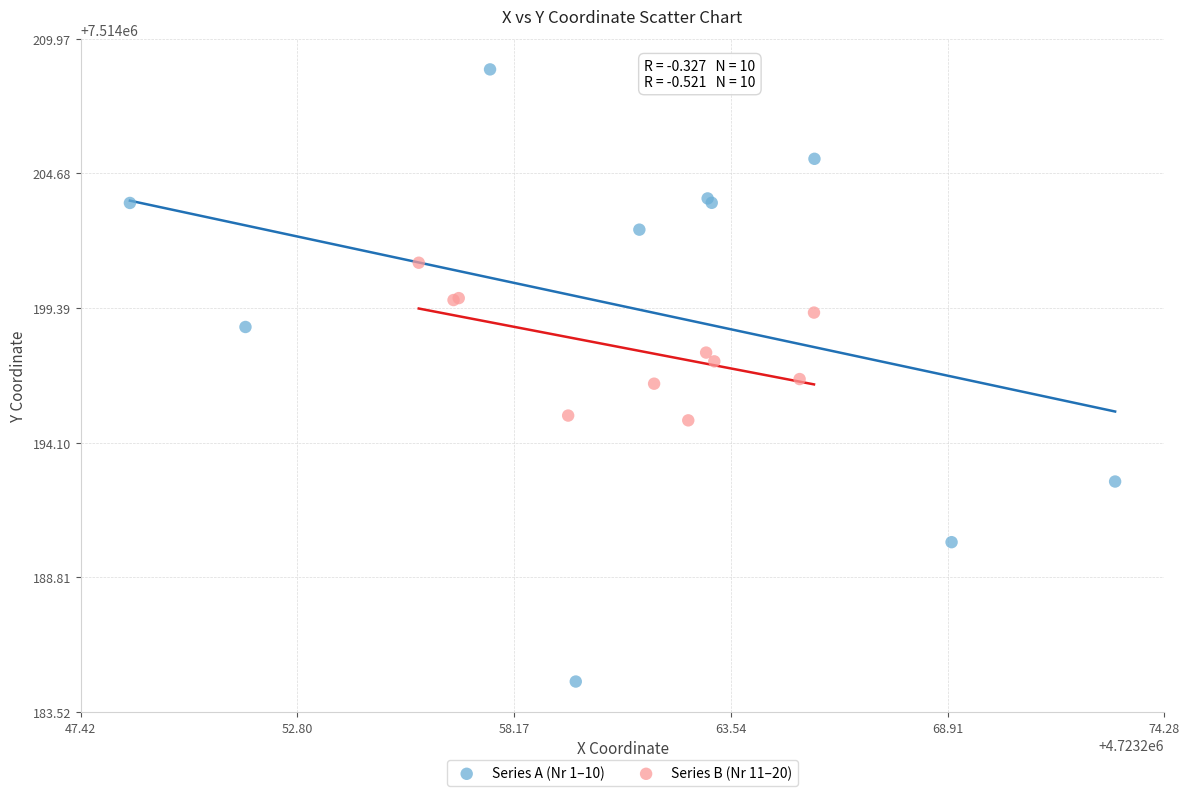

Which series has the widest spread of Y values?

Series A (Nr 1–10)